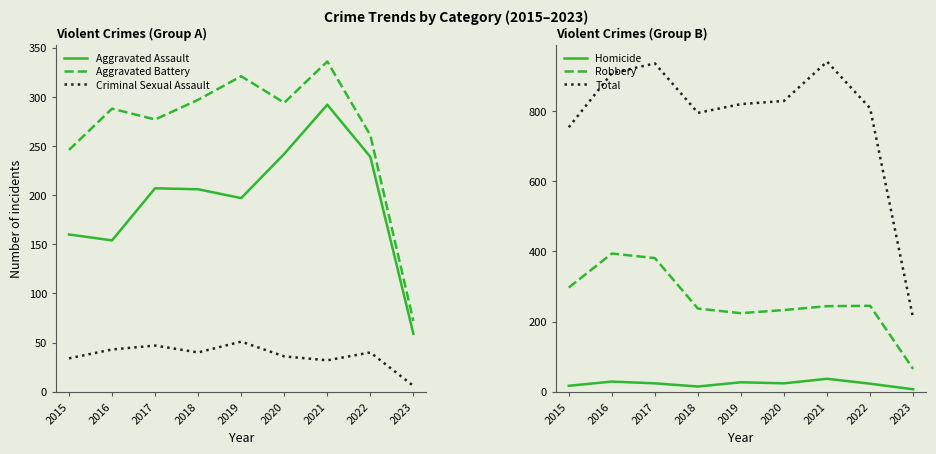

List the labels in order of Aggravated Assault value, smallest first.

2023, 2016, 2015, 2019, 2018, 2017, 2022, 2020, 2021